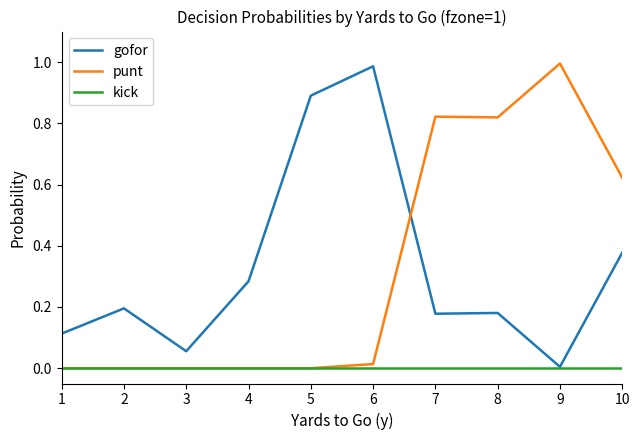

What is the spread (max minus min) of values at 5?

0.9